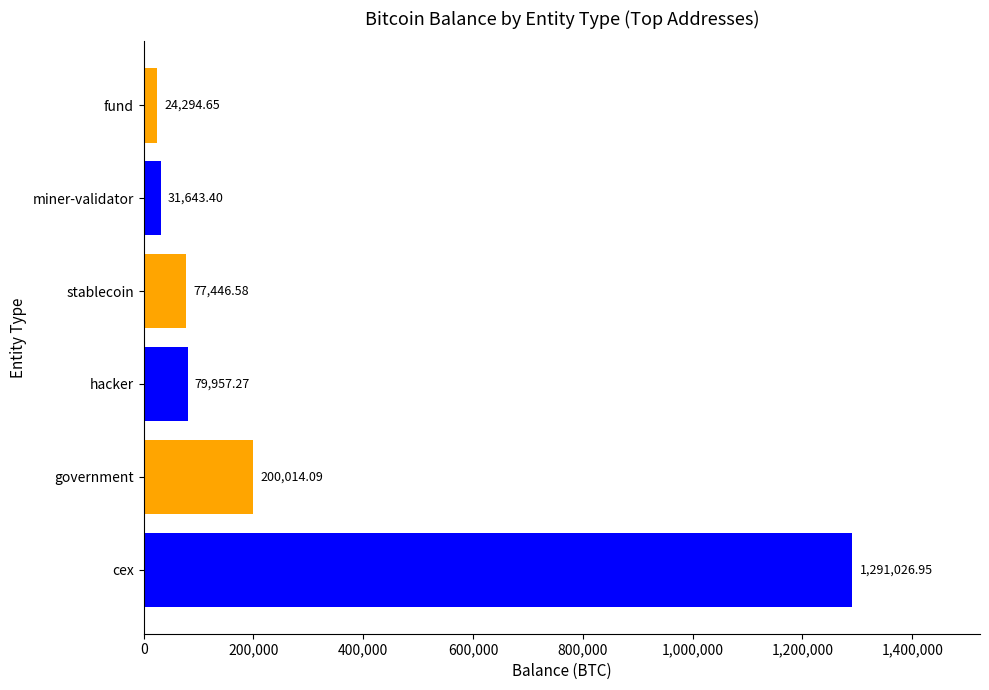

What is the difference between the maximum and minimum values?

1266732.3